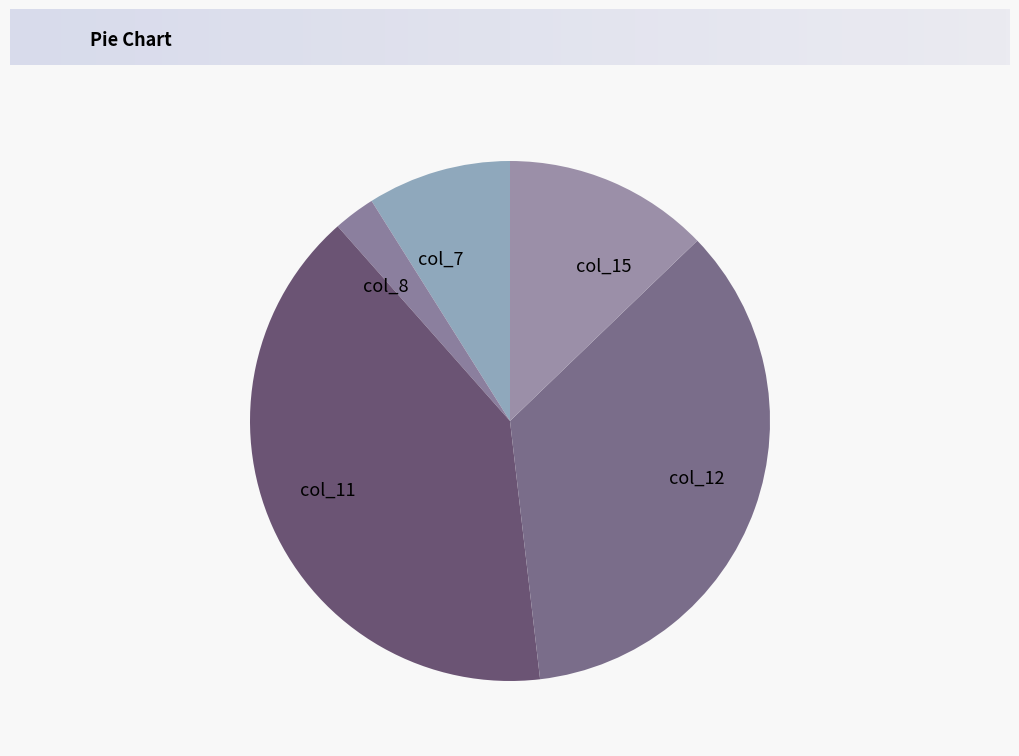

What is the ratio of the value at col_15 to the value at col_12?

0.4